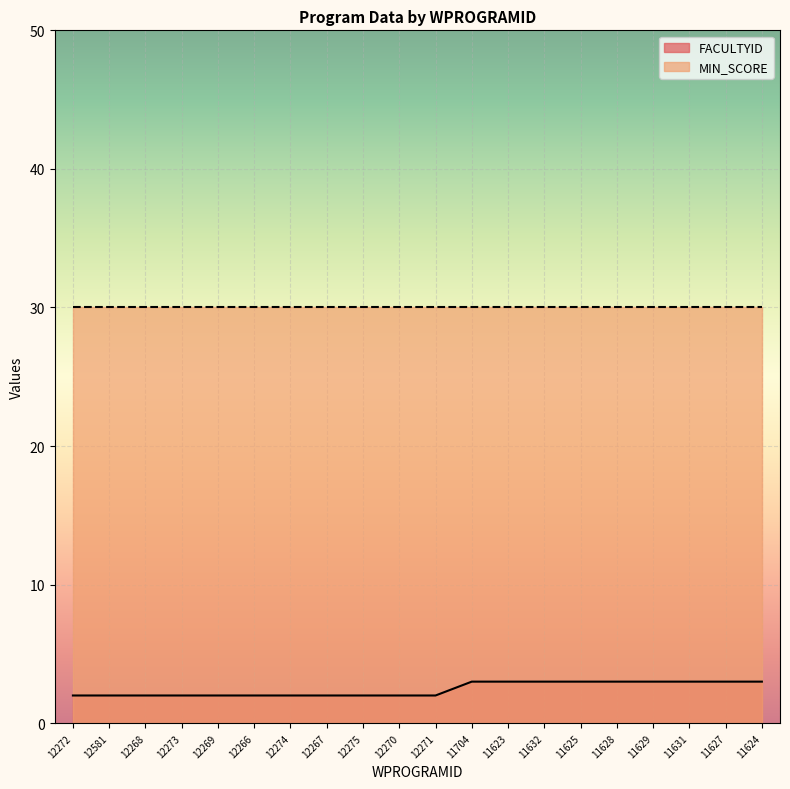

How many values are between 2 and 3?

20